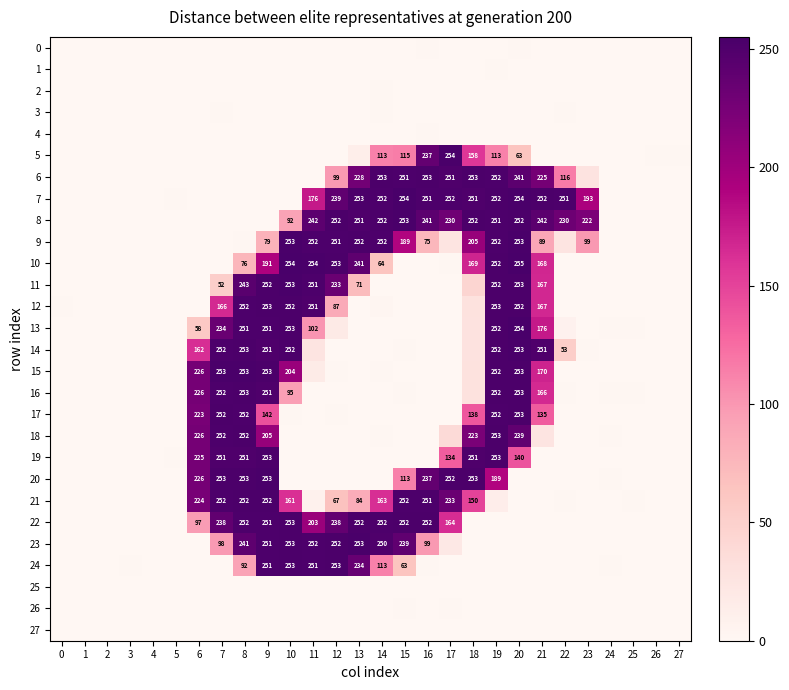

Which series has the widest spread of values?

13